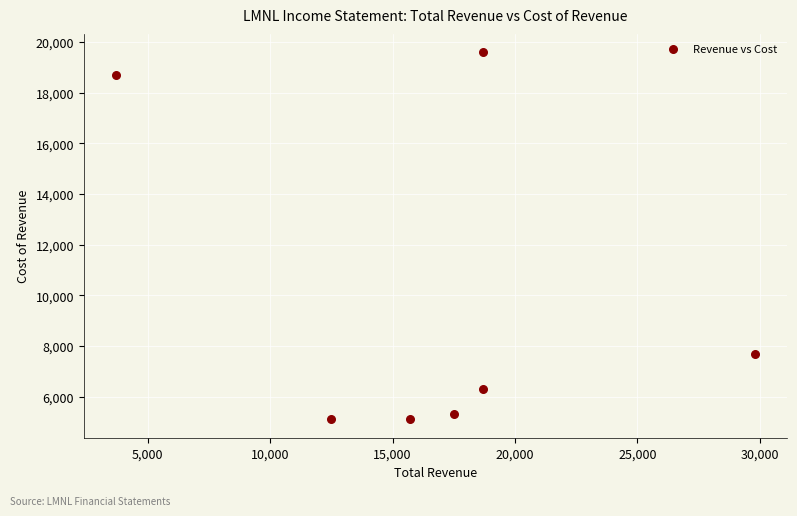

What is the range of Y values (max minus min)?

14500